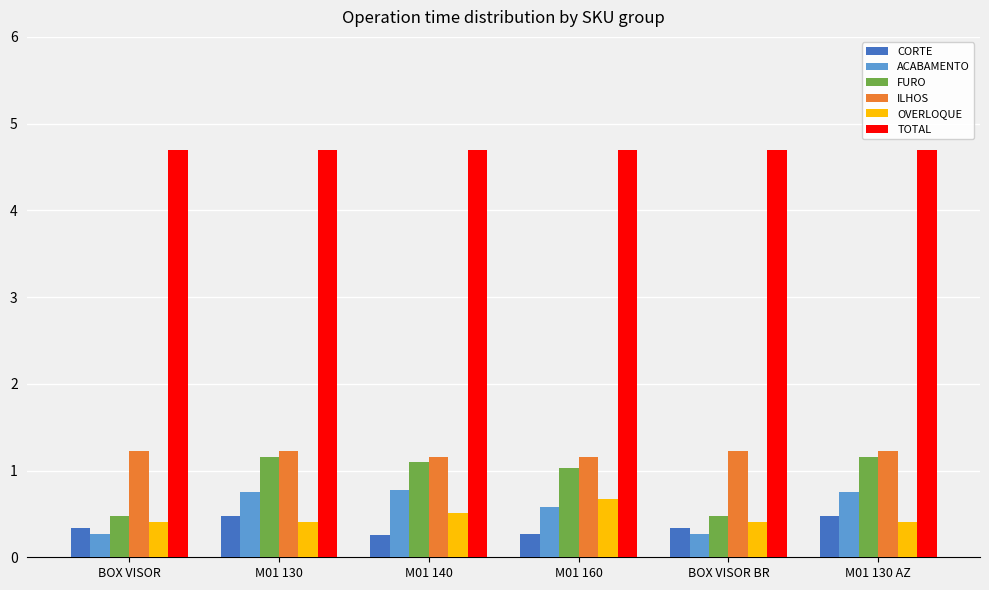

At how many categories does at least one series exceed 4?

6